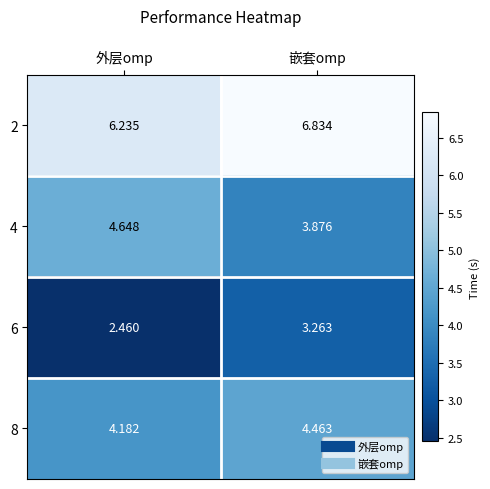

Is the value of 4 at 嵌套omp greater than the value of 8 at 外层omp?

No